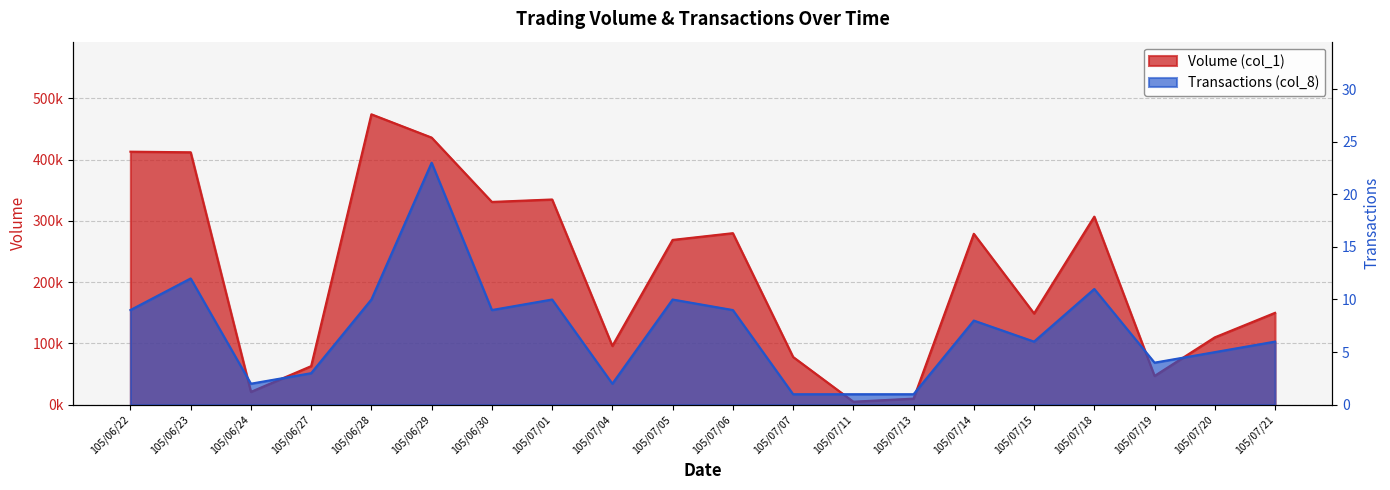

Reading right to left, list all the values displayed in this chart.

Volume (col_1): 105/07/21=150000	105/07/20=110000	105/07/19=47000	105/07/18=307000	105/07/15=149000	105/07/14=279000	105/07/13=10000	105/07/11=5000	105/07/07=78000	105/07/06=280000	105/07/05=269000	105/07/04=96000	105/07/01=335000	105/06/30=331000	105/06/29=436000	105/06/28=474000	105/06/27=63000	105/06/24=21000	105/06/23=412000	105/06/22=413000
Transactions (col_8): 105/07/21=6	105/07/20=5	105/07/19=4	105/07/18=11	105/07/15=6	105/07/14=8	105/07/13=1	105/07/11=1	105/07/07=1	105/07/06=9	105/07/05=10	105/07/04=2	105/07/01=10	105/06/30=9	105/06/29=23	105/06/28=10	105/06/27=3	105/06/24=2	105/06/23=12	105/06/22=9